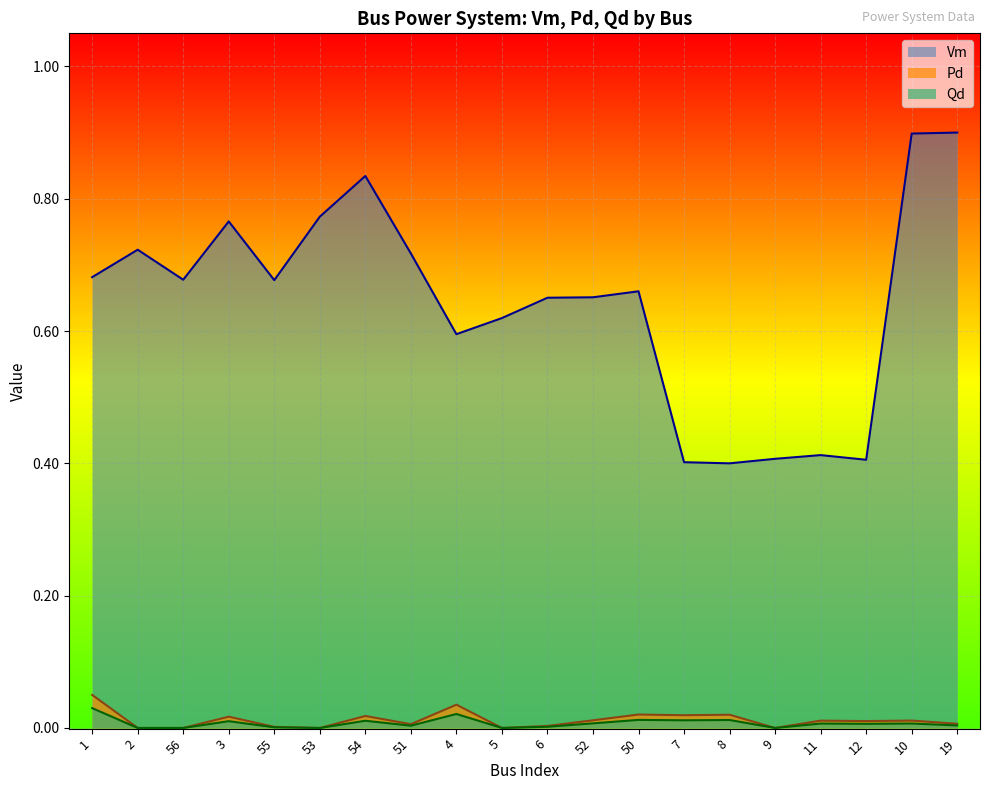

The value of Qd at 54 is 0.0. True or false?

True